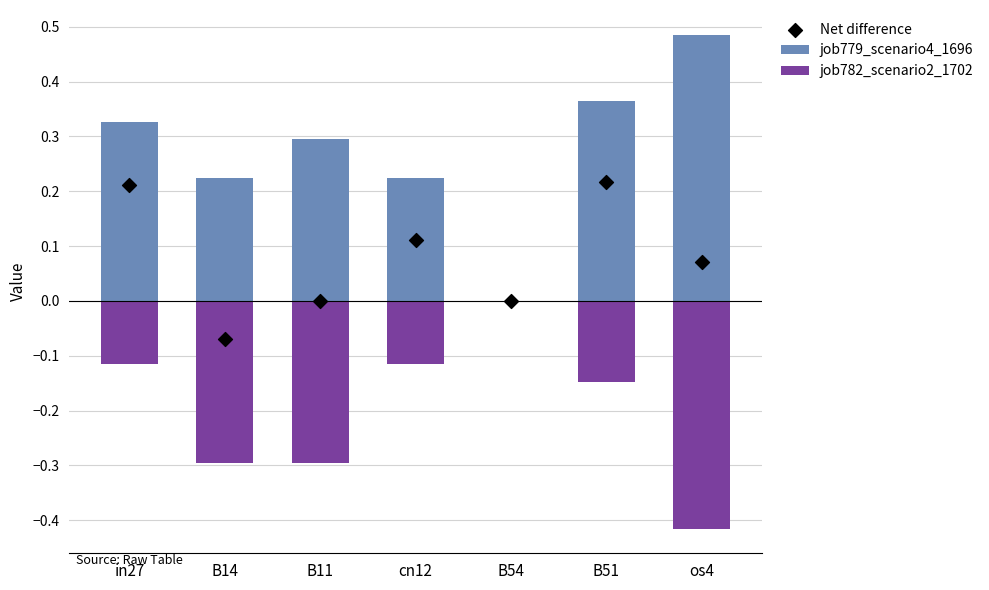

Which series has the largest Y range (max minus min)?

job779_scenario4_1696